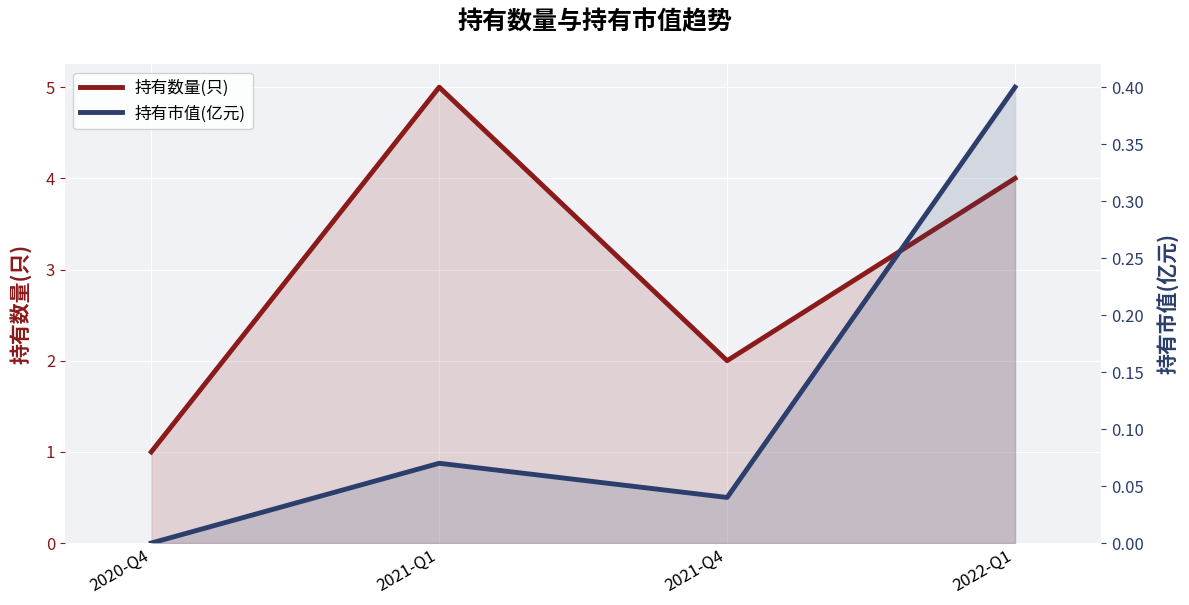

At which category does the chart reach its minimum across all series?

2020-Q4